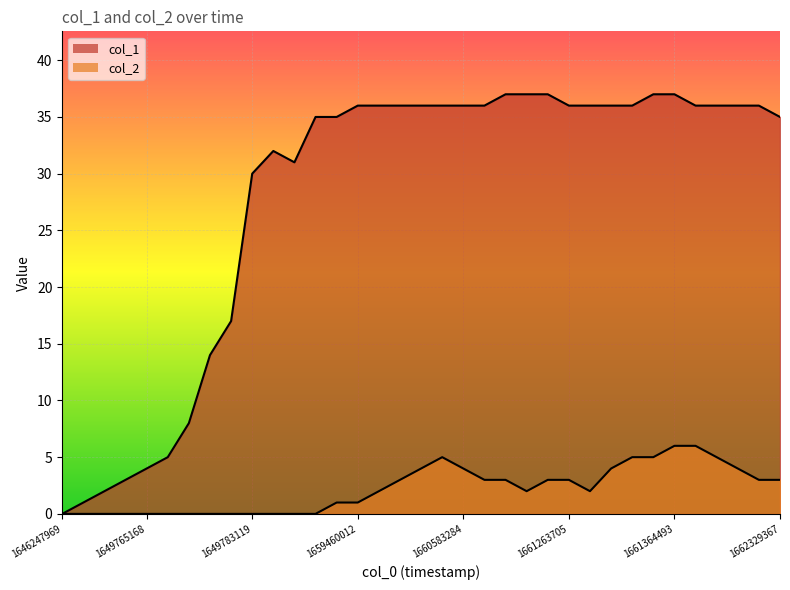

Is it true that col_1 equals 36 at 25?

True